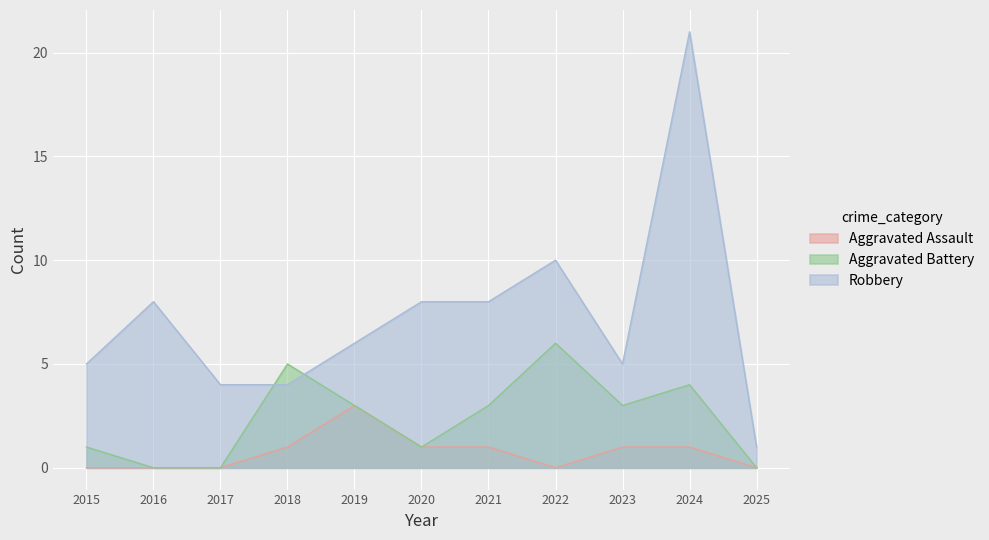

List the labels in order of Aggravated Assault value, largest first.

2019, 2018, 2020, 2021, 2023, 2024, 2015, 2016, 2017, 2022, 2025